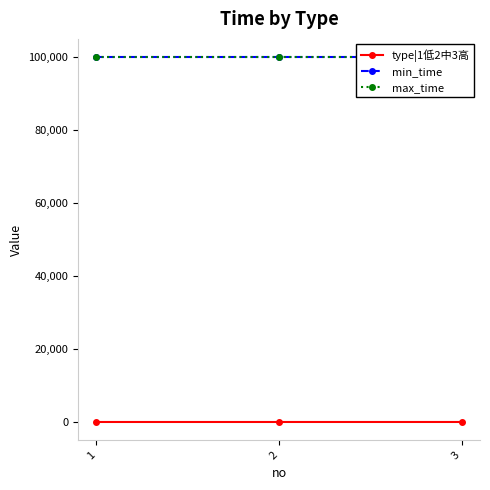

The type|1低2中3高 series shows 2 at 2. True or false?

True